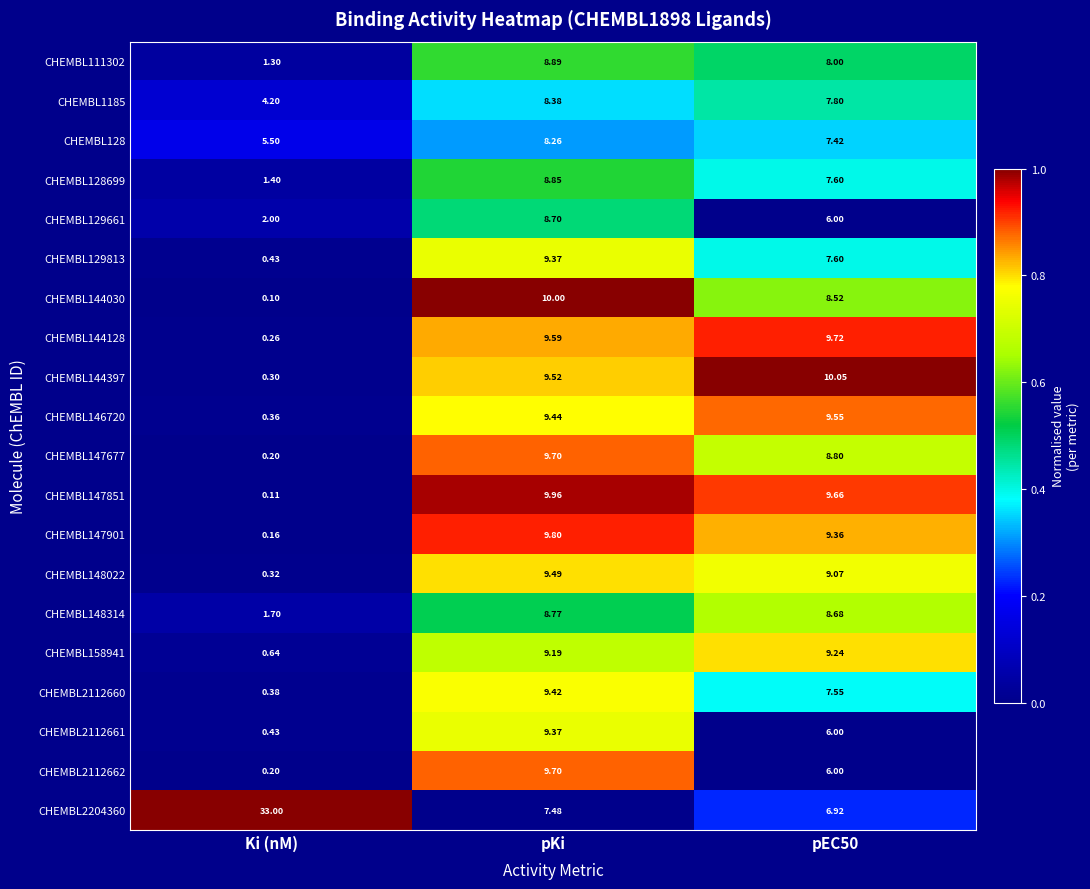

Where does the CHEMBL146720 series first go above 9?

pKi